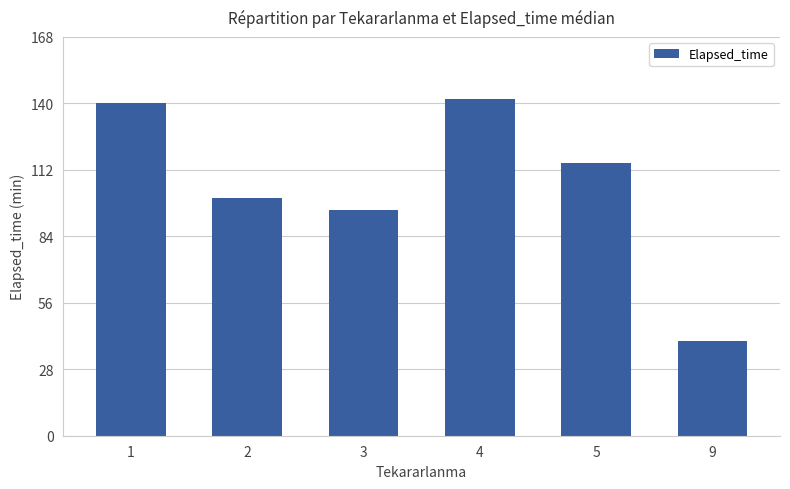

What is the average value?

105